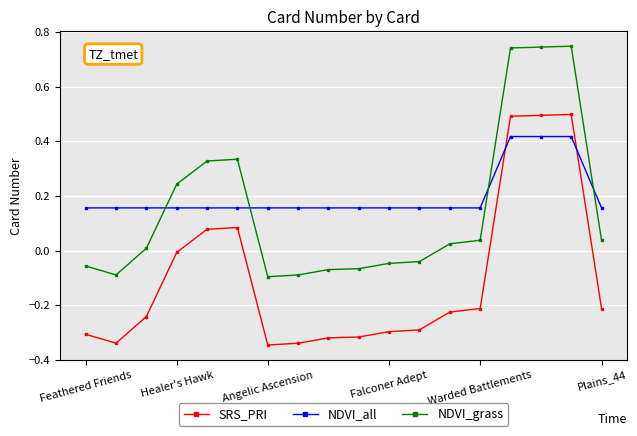

Which series has the largest total across all categories?

NDVI_all